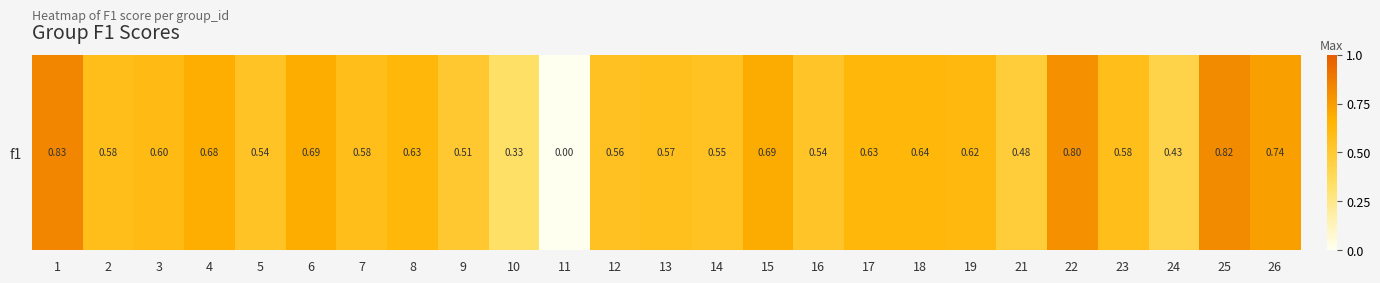

Is it true that the value at 15 is 0.7?

True